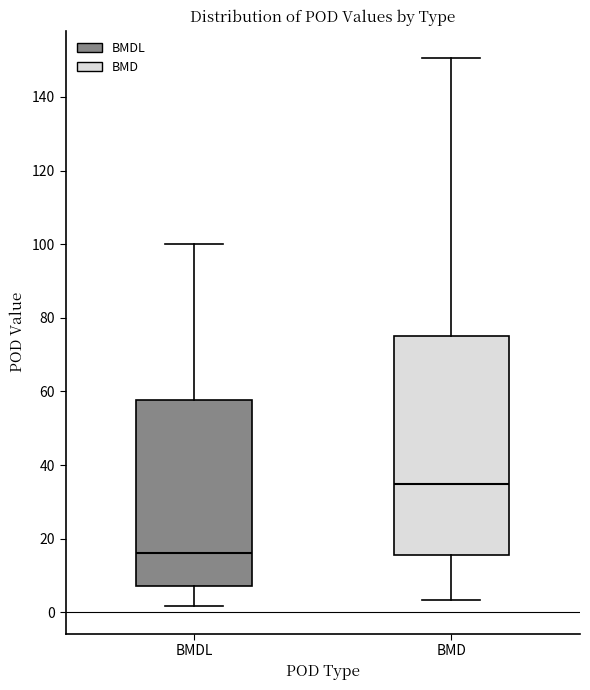

Reading left to right, transcribe this box plot: for each box, give where its median line is, the range the box spans, and where its two whiskers end, as read against the y-axis. The values are not printed on the chart, so give them approximately, as read against the axis.

BMDL: median 16, box 8 to 58, whiskers 2 to 100
BMD: median 34, box 16 to 76, whiskers 4 to 150